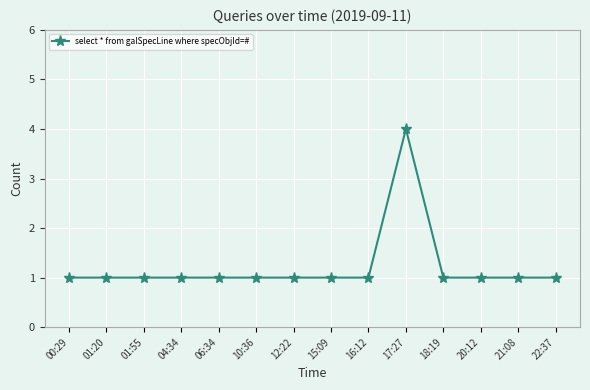

The value at 01:20 is 1. True or false?

True